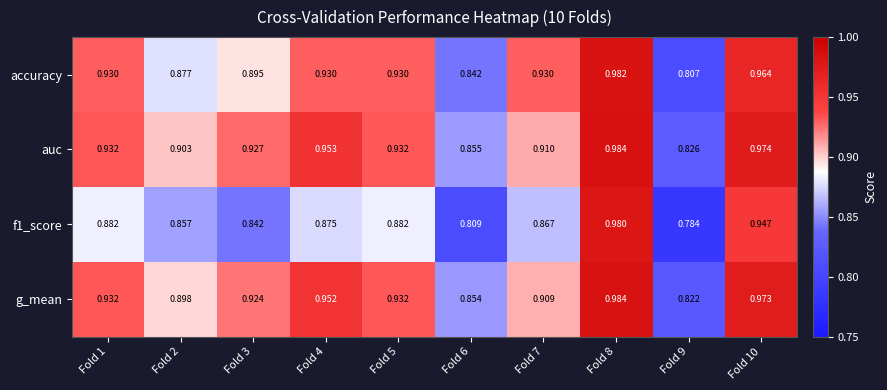

Which series changed the most between Fold 2 and Fold 7?

accuracy